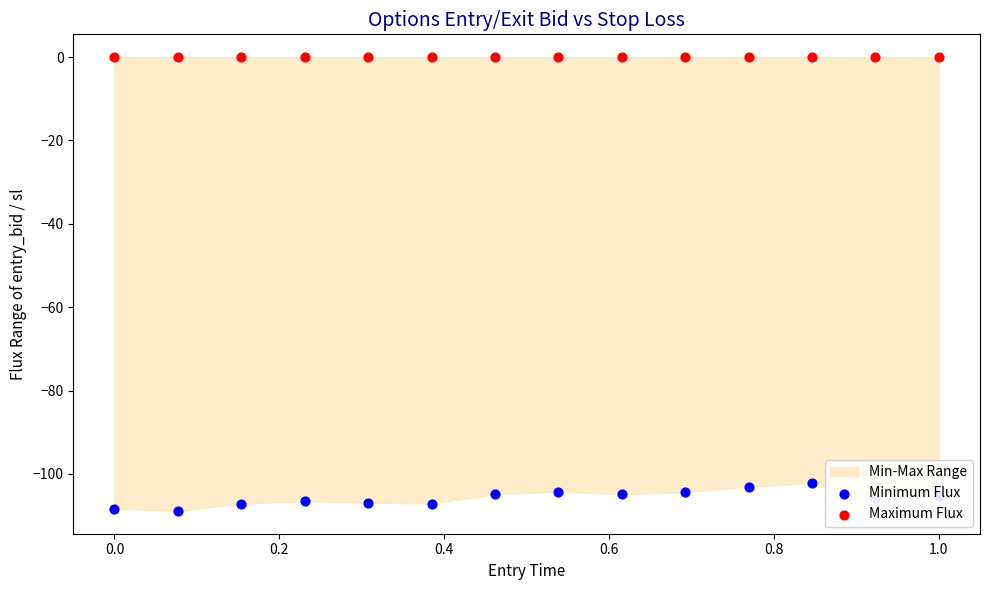

Which series reaches the maximum Y coordinate?

Maximum Flux